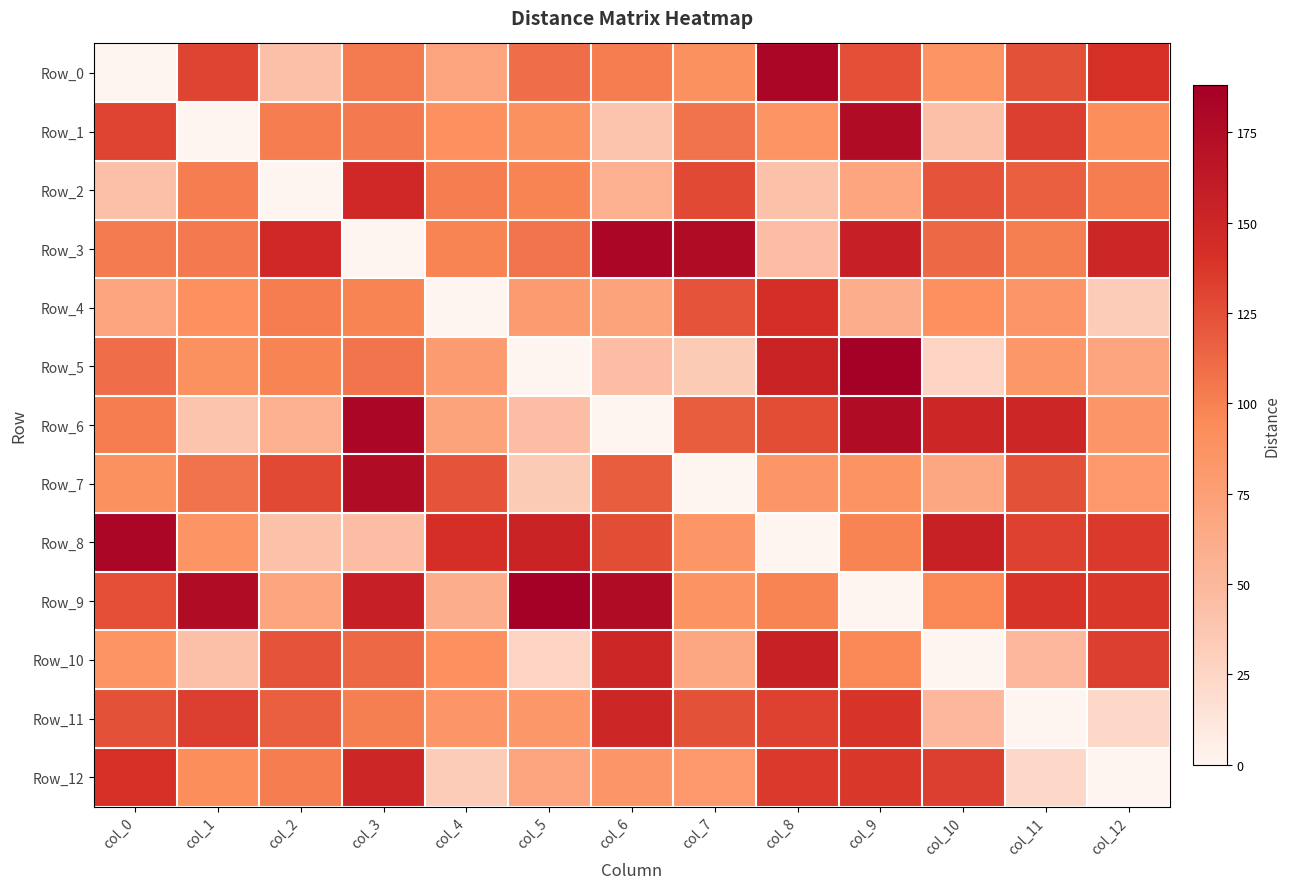

Which series has the widest spread of values?

Row_5